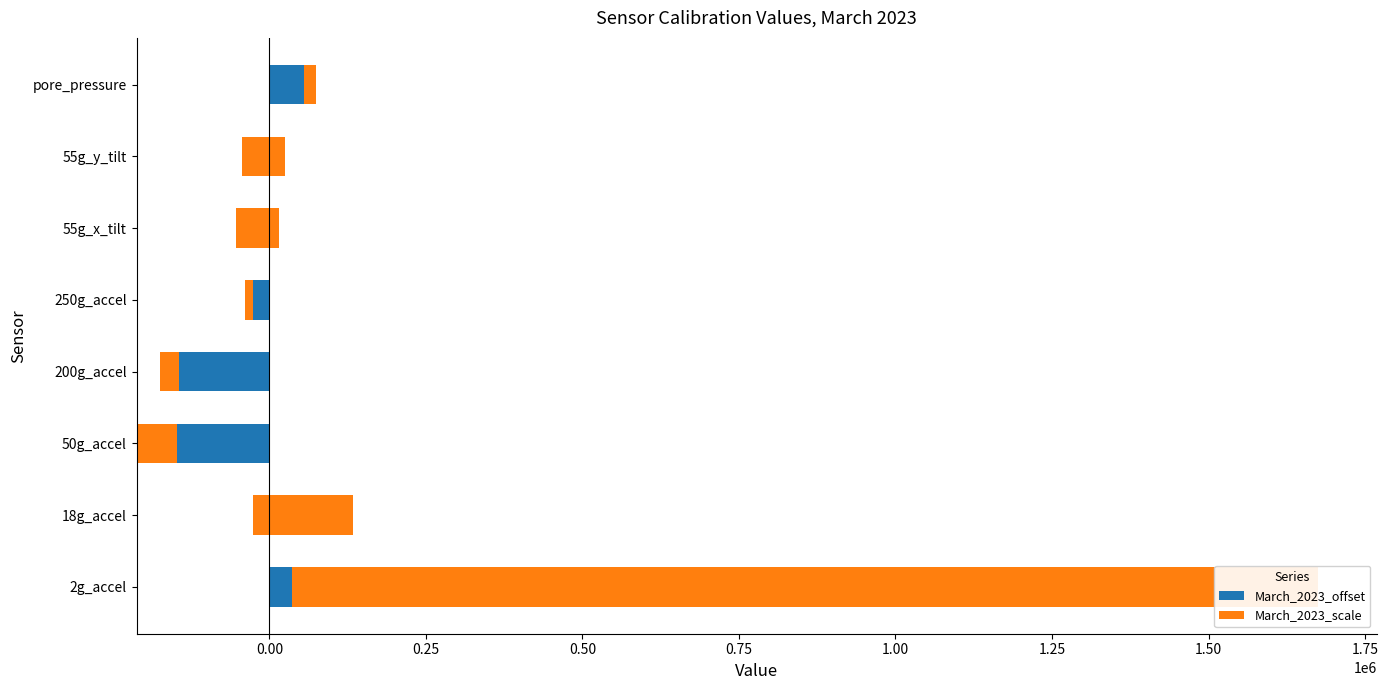

Between 18g_accel and 55g_y_tilt, which series saw the biggest shift?

March_2023_scale